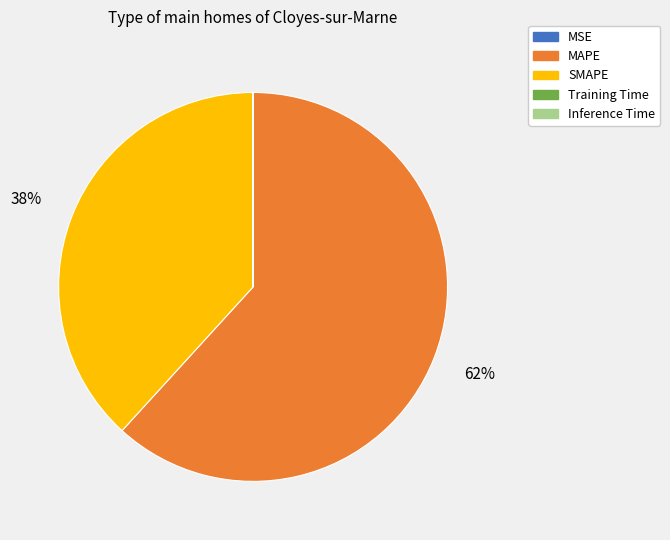

The MAPE slice represents 62% of the pie. True or false?

True